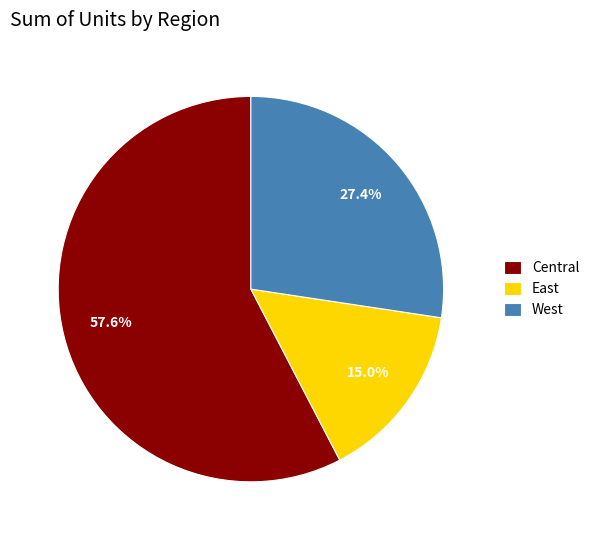

How many segments does this pie chart have?

3